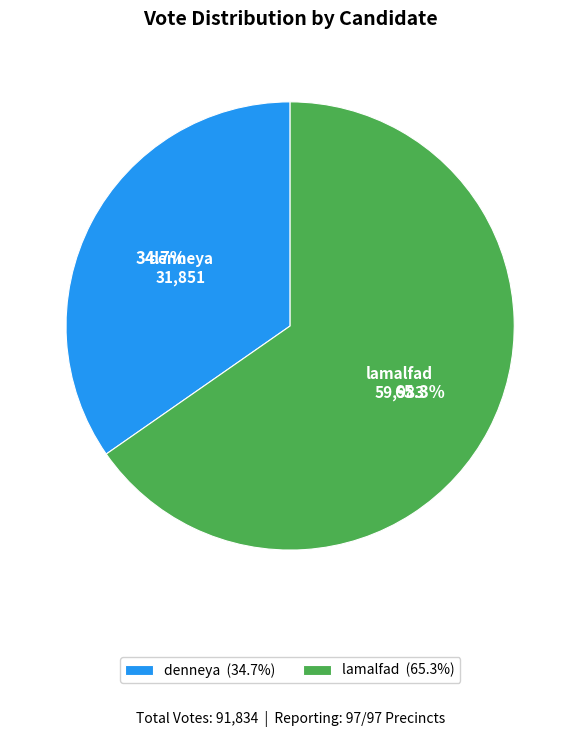

True or false: denneya accounts for 43% of the total.

False